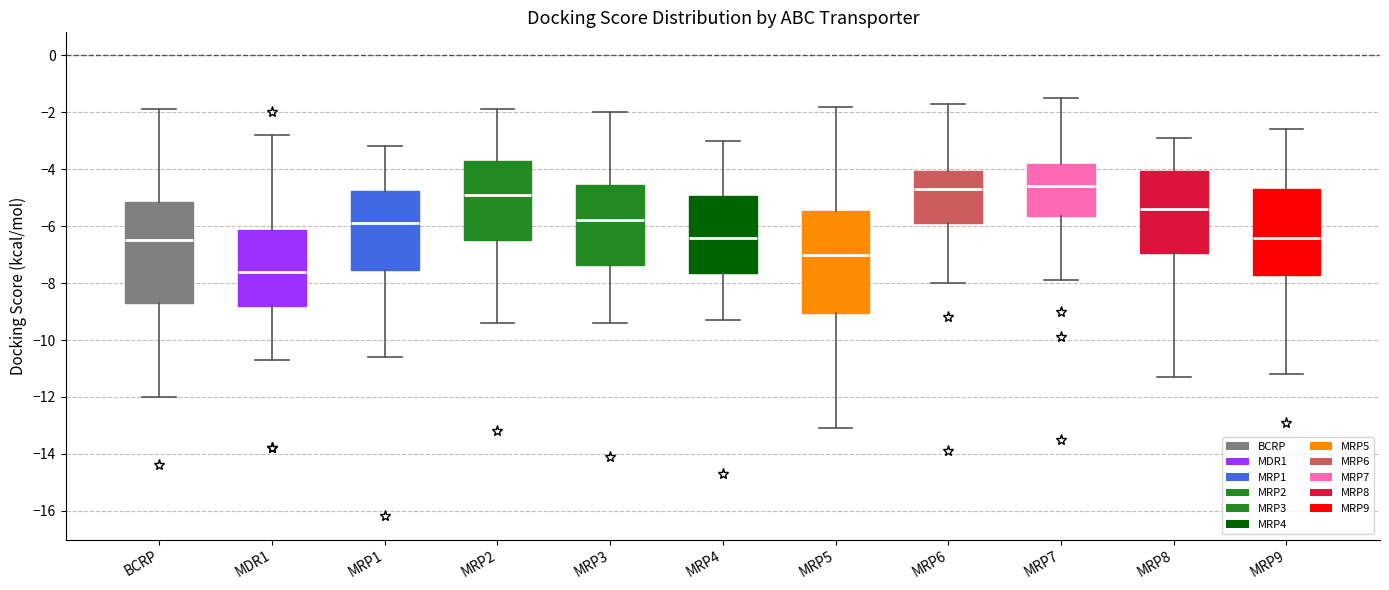

Reading left to right, transcribe this box plot: for each box, give where its median line is, the range the box spans, and where its two whiskers end, as read against the y-axis. The values are not printed on the chart, so give them approximately, as read against the axis.

BCRP: median -6.4, box -8.6 to -5.2, whiskers -12.0 to -1.8
MDR1: median -7.6, box -8.8 to -6.2, whiskers -10.6 to -2.8
MRP1: median -5.8, box -7.6 to -4.8, whiskers -10.6 to -3.2
MRP2: median -4.8, box -6.4 to -3.6, whiskers -9.4 to -1.8
MRP3: median -5.8, box -7.4 to -4.6, whiskers -9.4 to -2.0
MRP4: median -6.4, box -7.6 to -5.0, whiskers -9.2 to -3.0
MRP5: median -7.0, box -9.0 to -5.4, whiskers -13.0 to -1.8
MRP6: median -4.6, box -5.8 to -4.0, whiskers -8.0 to -1.6
MRP7: median -4.6, box -5.6 to -3.8, whiskers -7.8 to -1.4
MRP8: median -5.4, box -7.0 to -4.0, whiskers -11.2 to -2.8
MRP9: median -6.4, box -7.6 to -4.6, whiskers -11.2 to -2.6